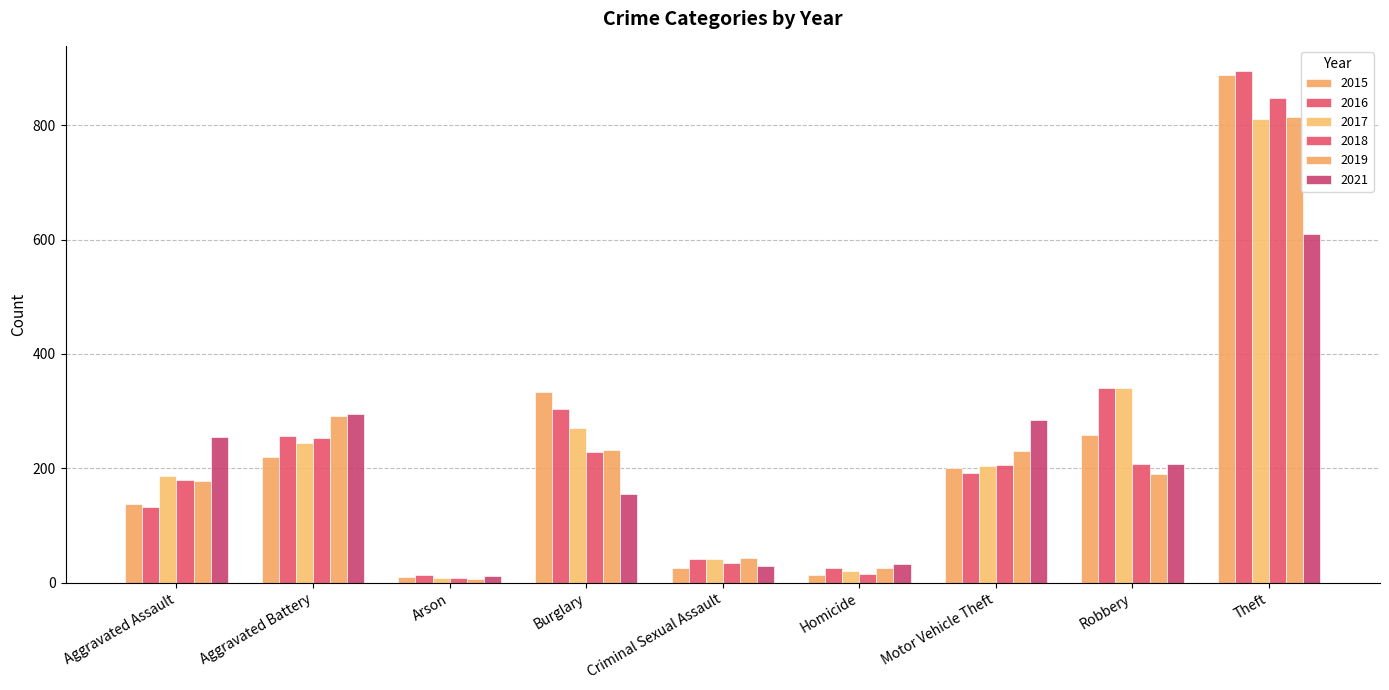

What is the label of the 8th bar from the left?

Robbery